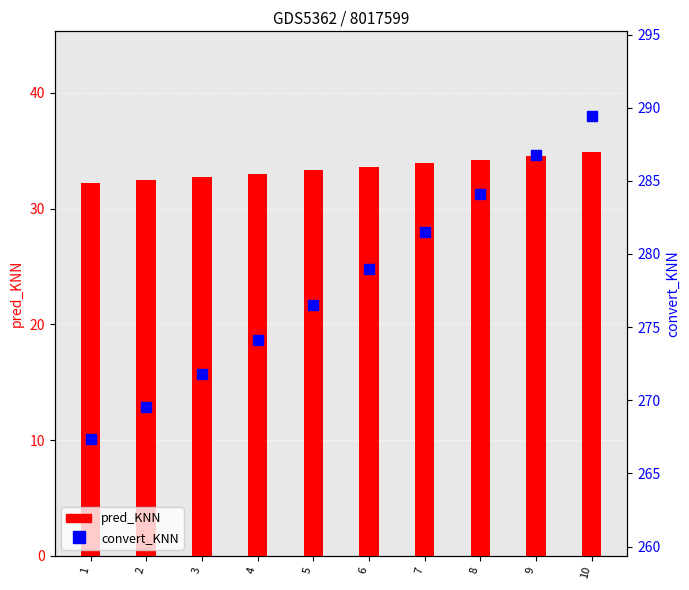

Is the value of convert_KNN at 9 greater than the value of pred_KNN at 9?

Yes